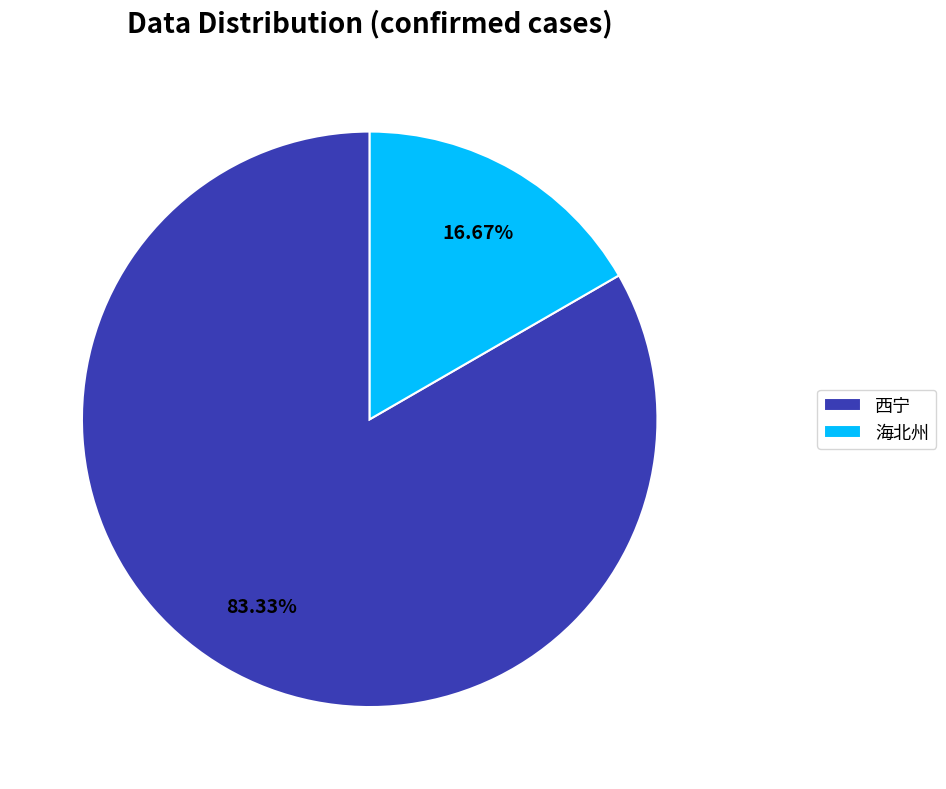

Which has a higher value, 西宁 or 海北州?

西宁